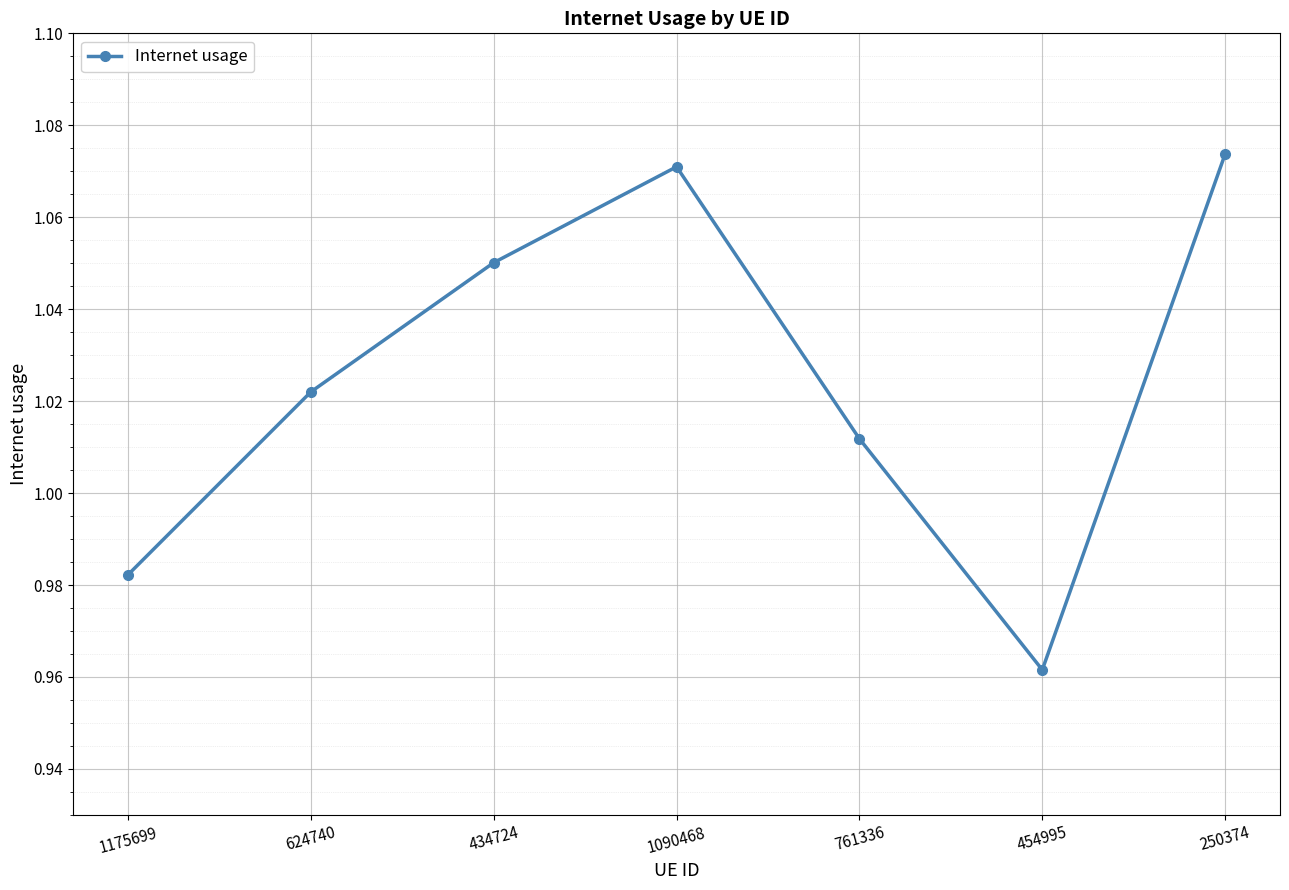

What position from the left is 1175699?

1